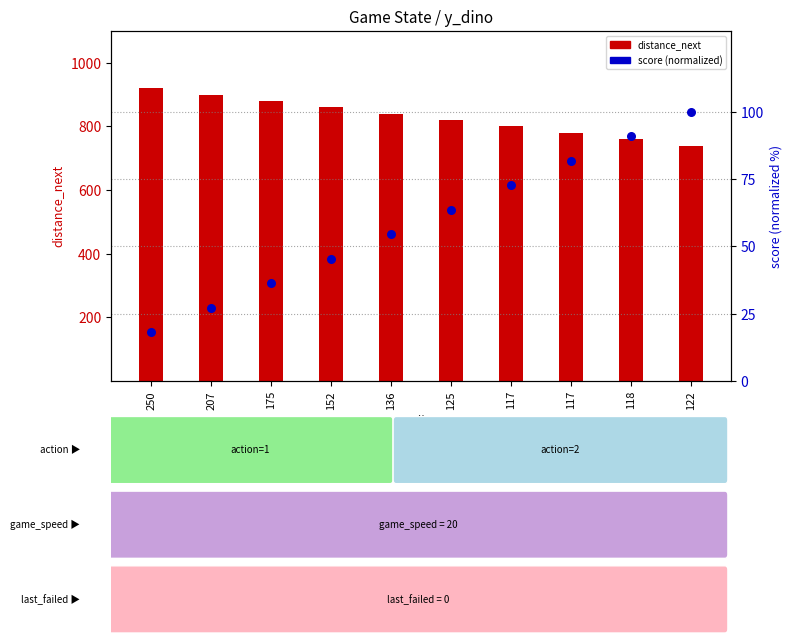

Is the value of distance_next at 136 greater than the value of score (normalized) at 118?

Yes